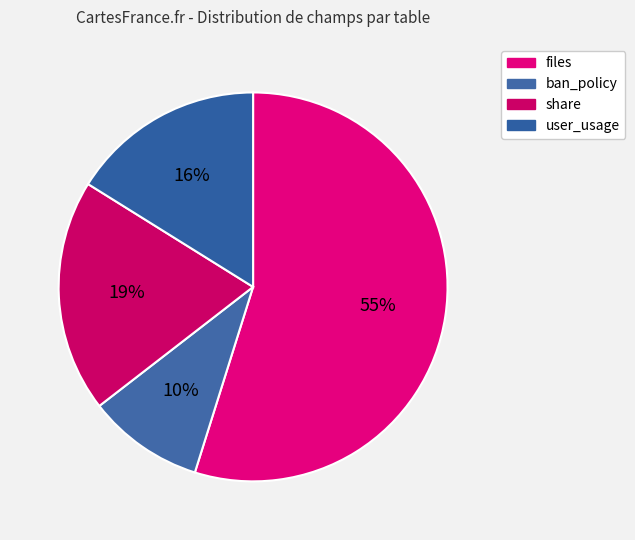

To the nearest percent, what is the difference between the user_usage and ban_policy slice percentages?

6%